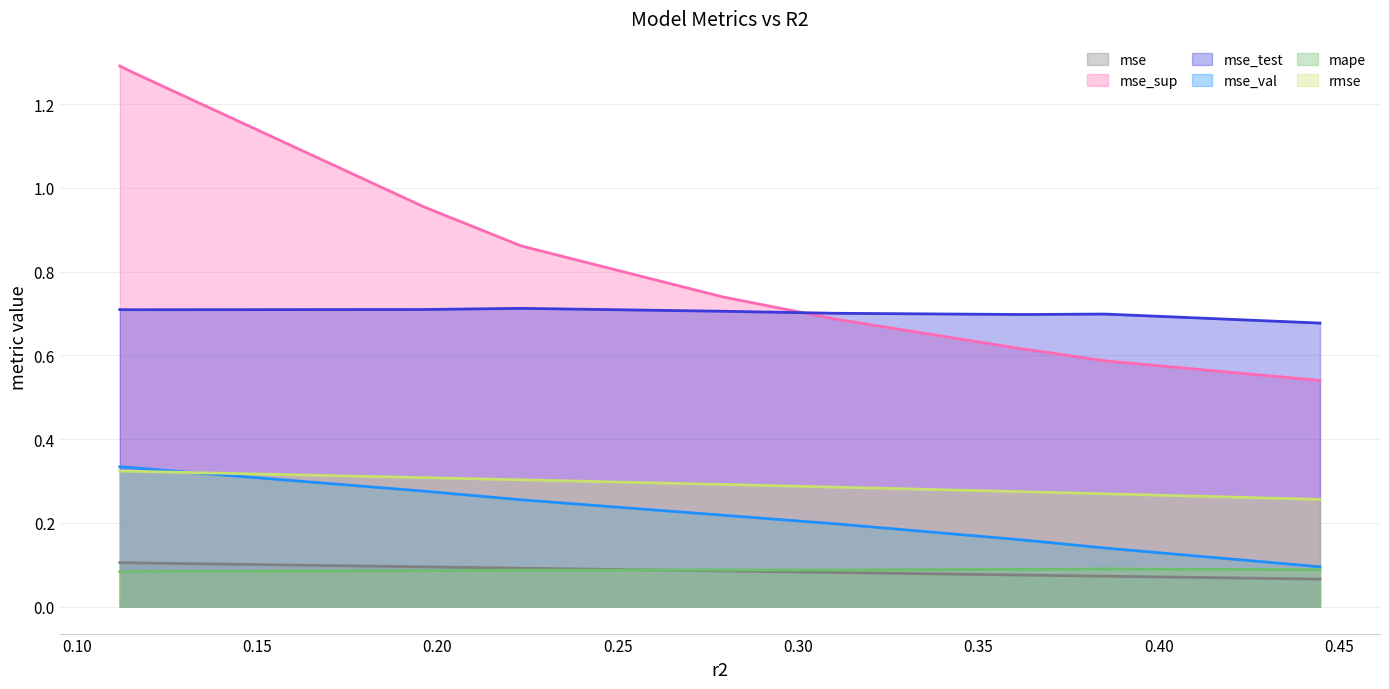

True or false: mse_val and mape intersect in this chart.

False